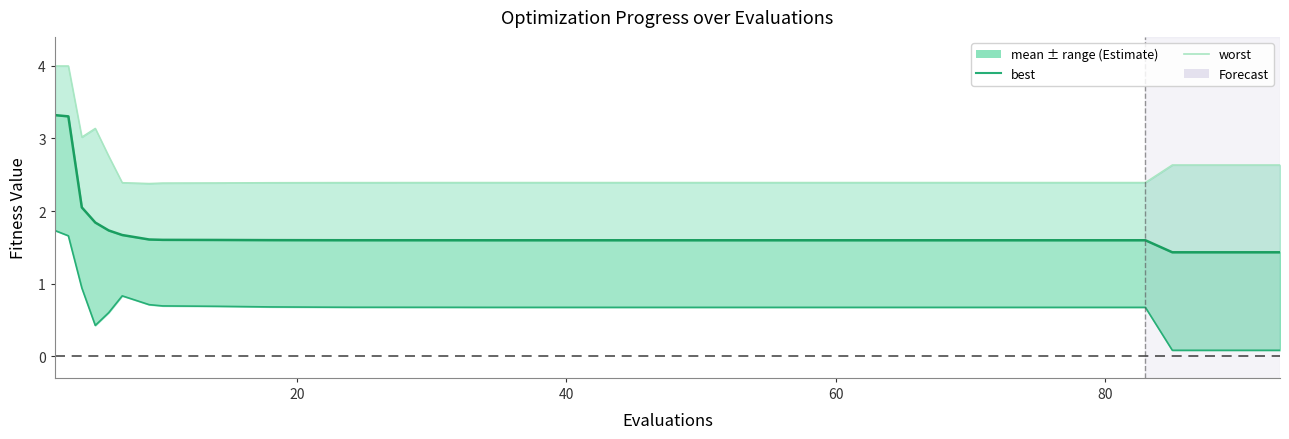

Is it true that mean equals 1.0 at 25?

False